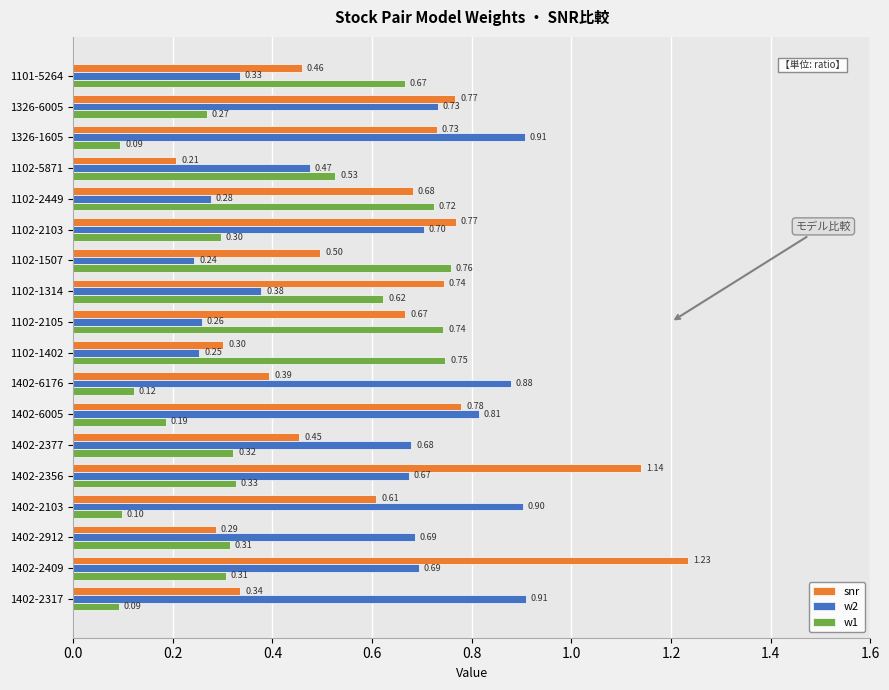

Is the value of w2 at 1402-6005 greater than the value of w1 at 1402-6005?

Yes